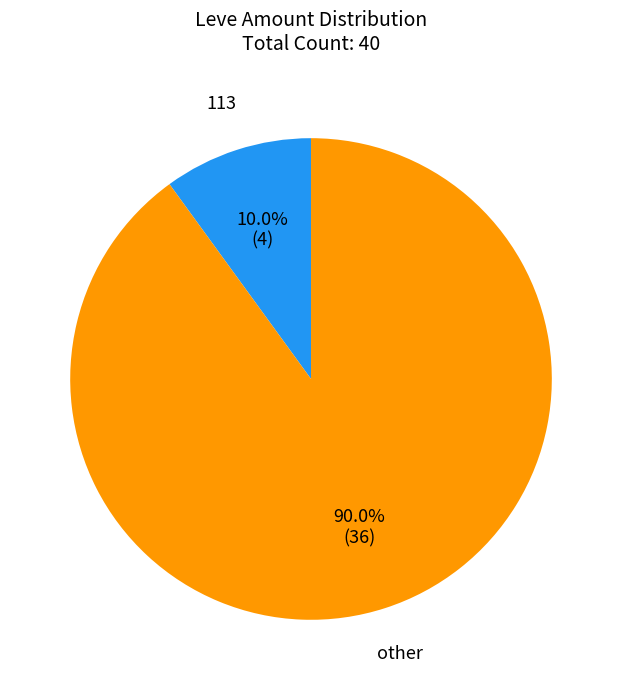

Between 113 and other, which is larger?

other